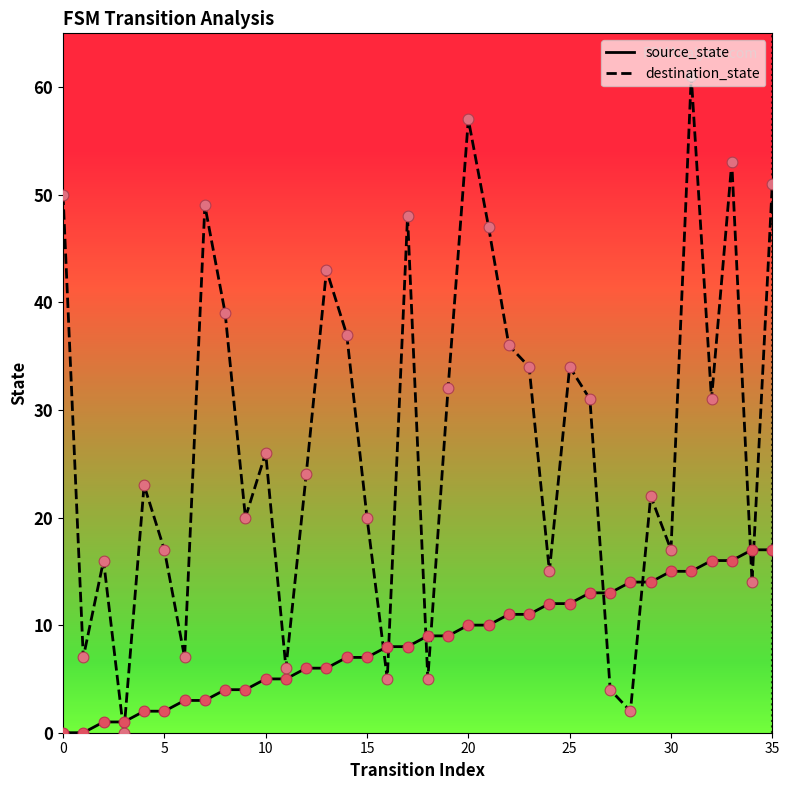

Which series has the largest total across all categories?

destination_state